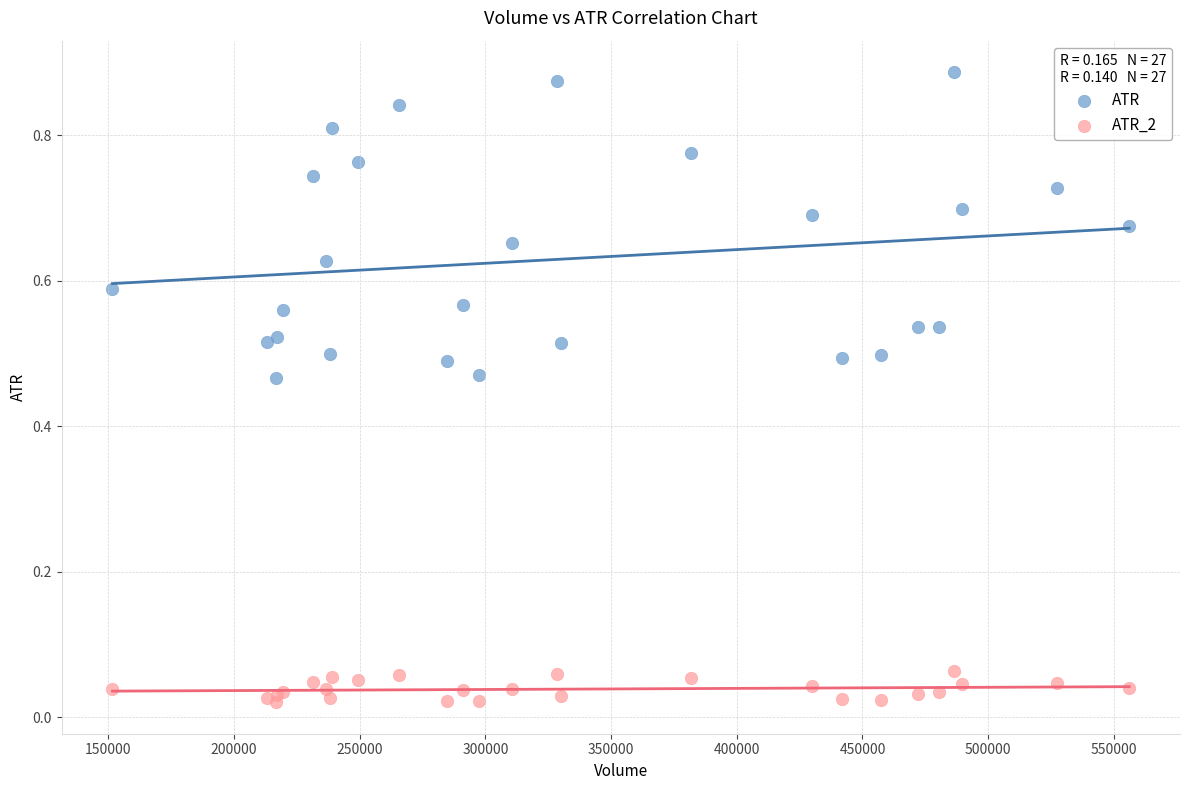

Which series has the widest spread of Y values?

ATR